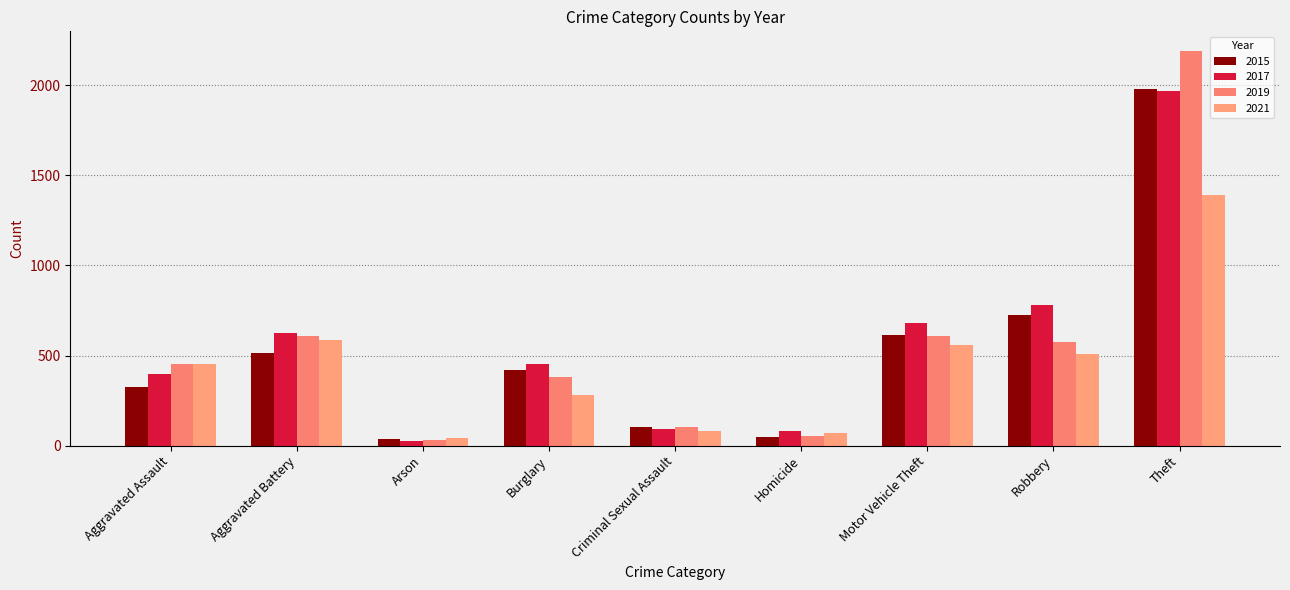

Does the chart contain stacked bars?

No